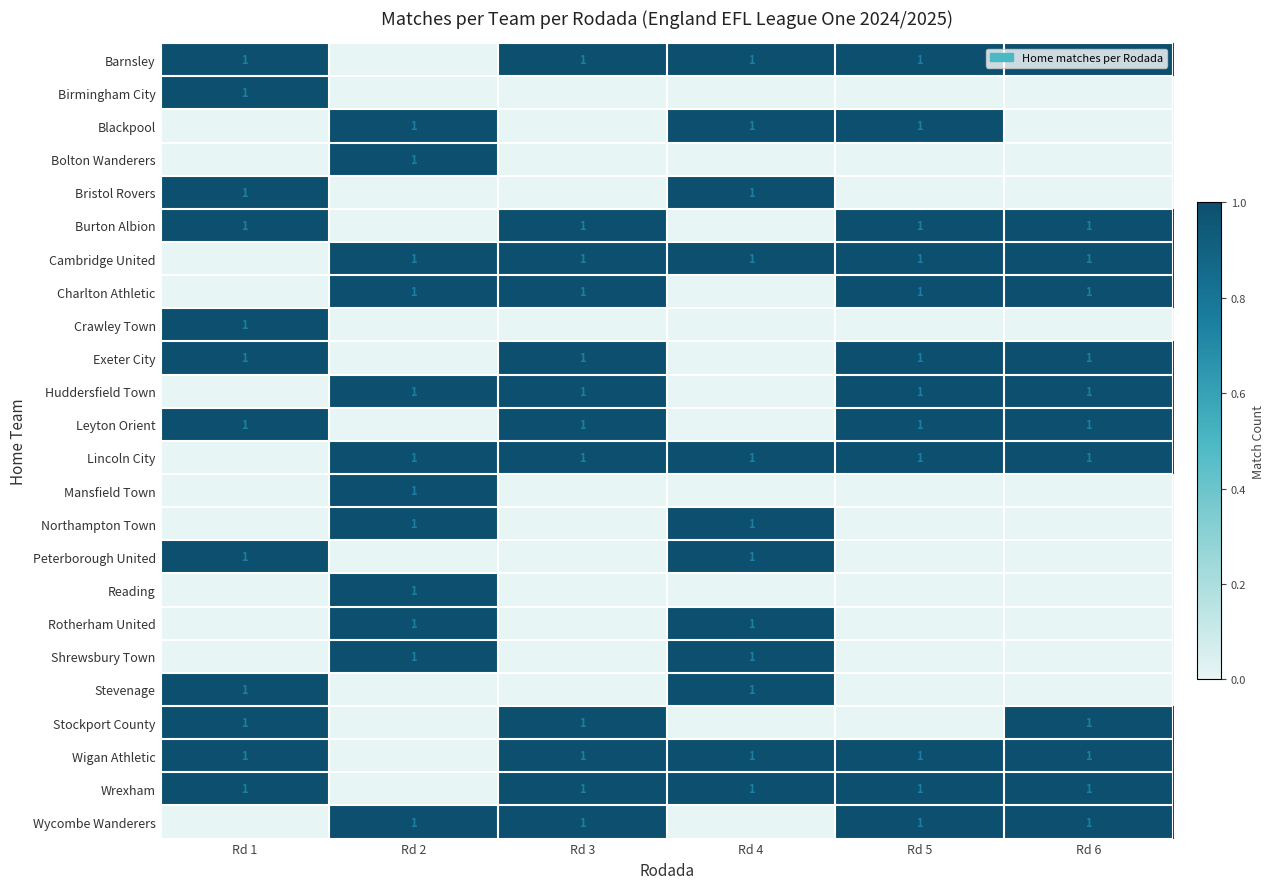

The Wycombe Wanderers series shows 0 at Rd 6. True or false?

False